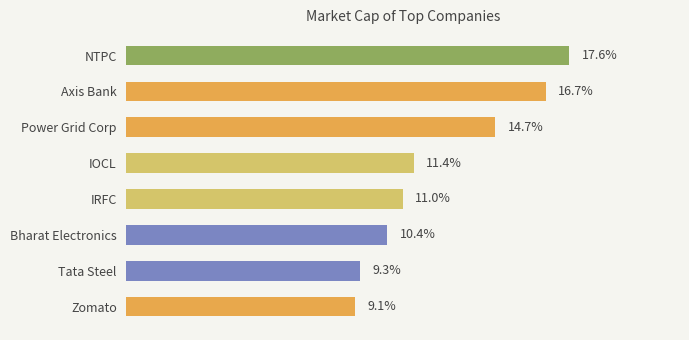

Rank the categories by value from lowest to highest.

Zomato, Tata Steel, Bharat Electronics, IRFC, IOCL, Power Grid Corp, Axis Bank, NTPC